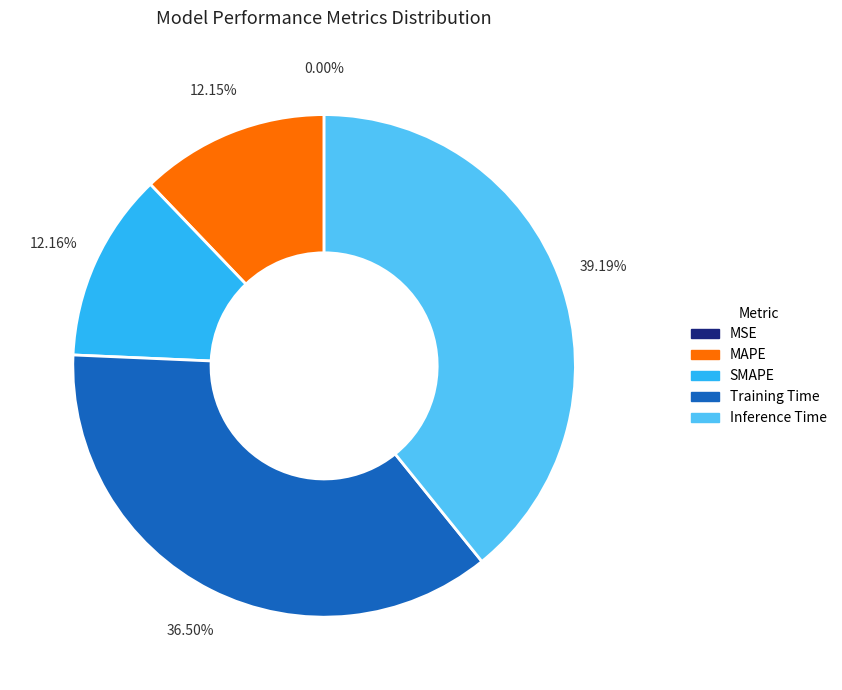

To the nearest percent, what is the difference between the Inference Time and SMAPE slice percentages?

27%